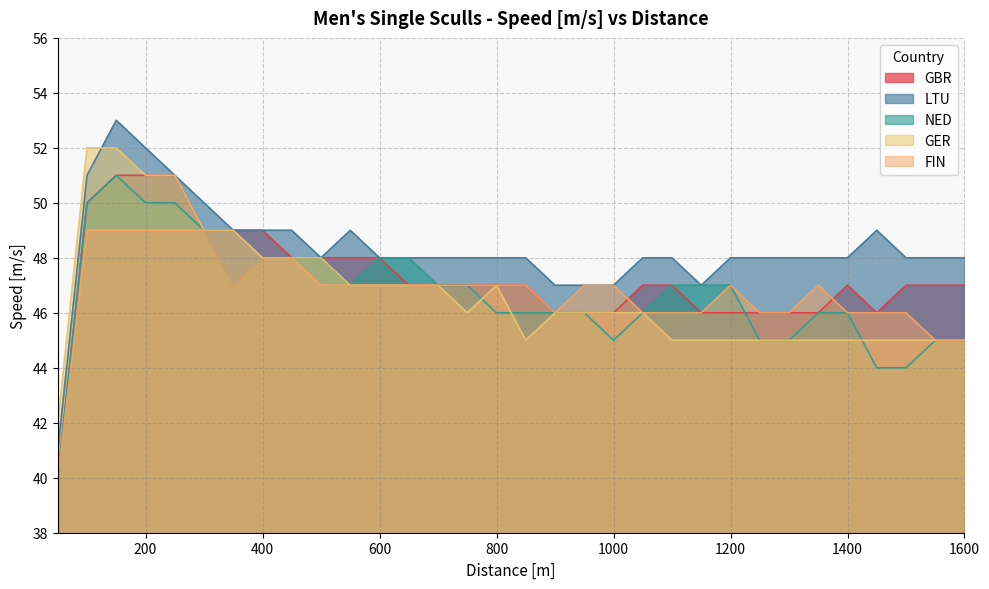

Where is FIN nearest to the value 44?

1550